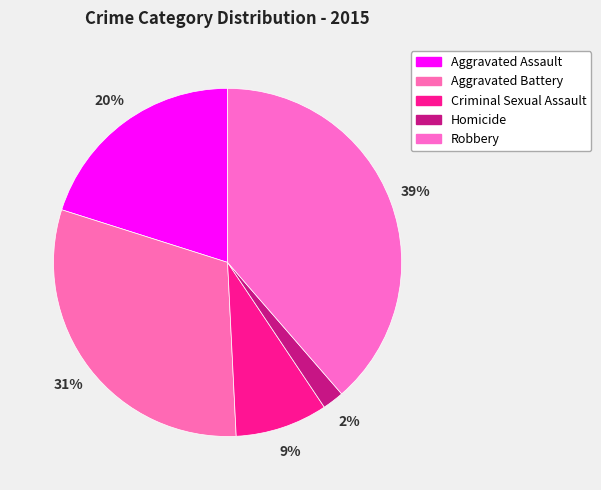

To the nearest percent, what is the difference between the largest and smallest slice percentages?

37%